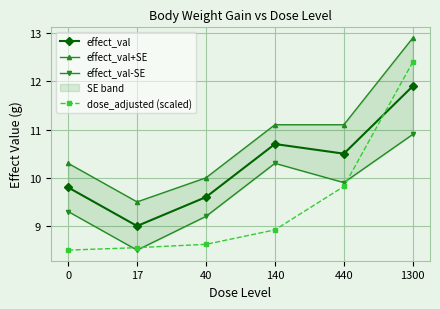

True or false: dose_adjusted (scaled) and effect_val+SE cross at least once.

False